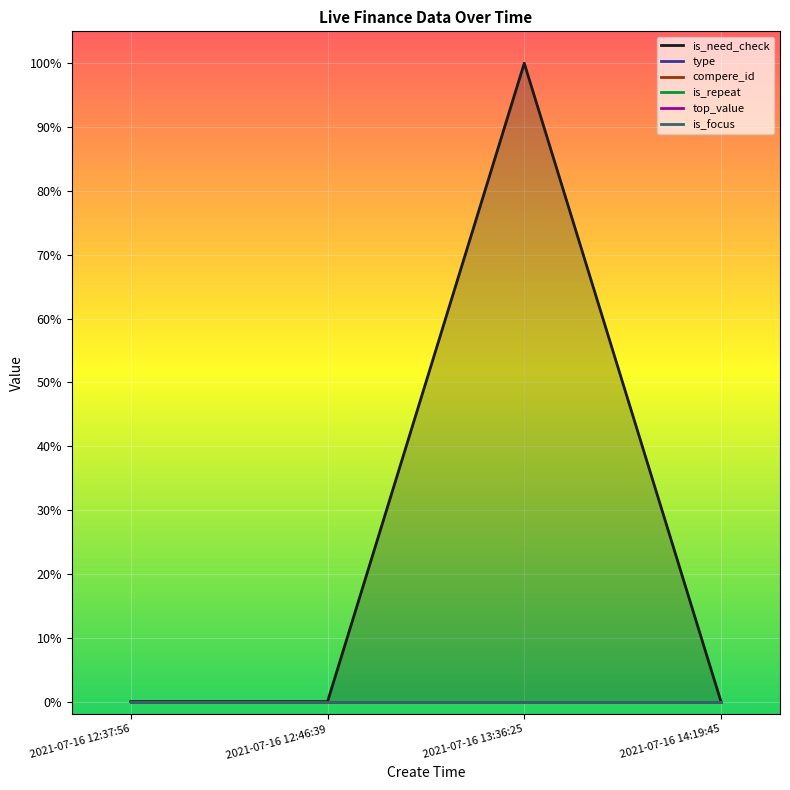

Reading left to right, list all the values displayed in this chart.

is_need_check: 0	0	1	0
type: 0	0	0	0
compere_id: 0	0	0	0
is_repeat: 0	0	0	0
top_value: 0	0	0	0
is_focus: 0	0	0	0